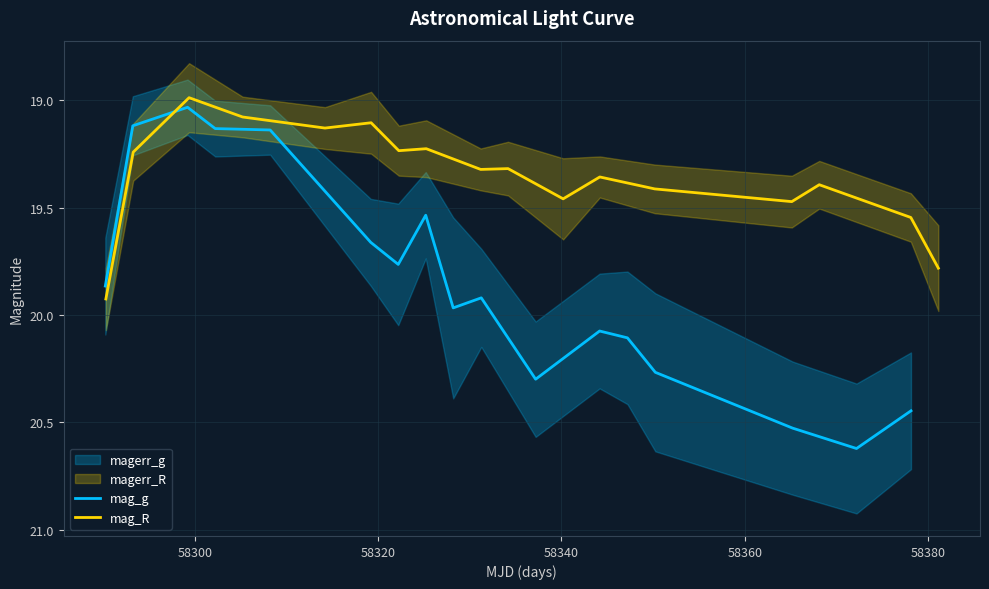

What is the highest value of the mag_g series?

20.6